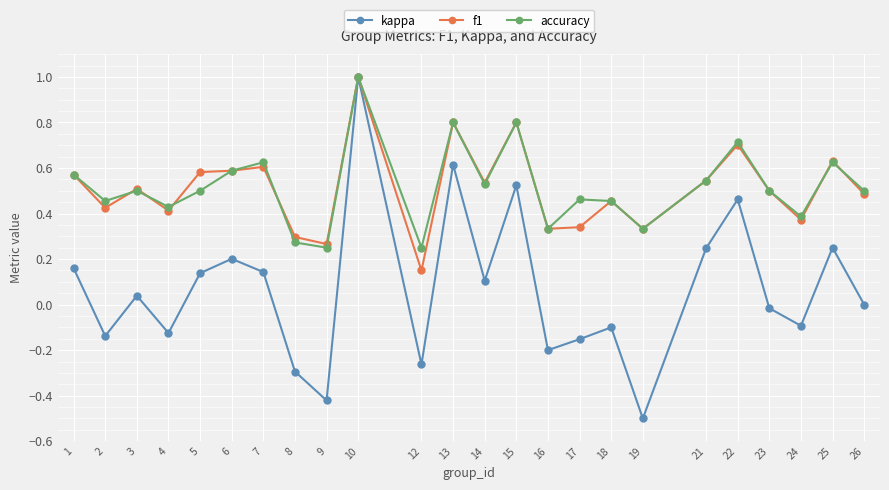

What is the difference between the maximum and minimum values in the kappa series?

1.5